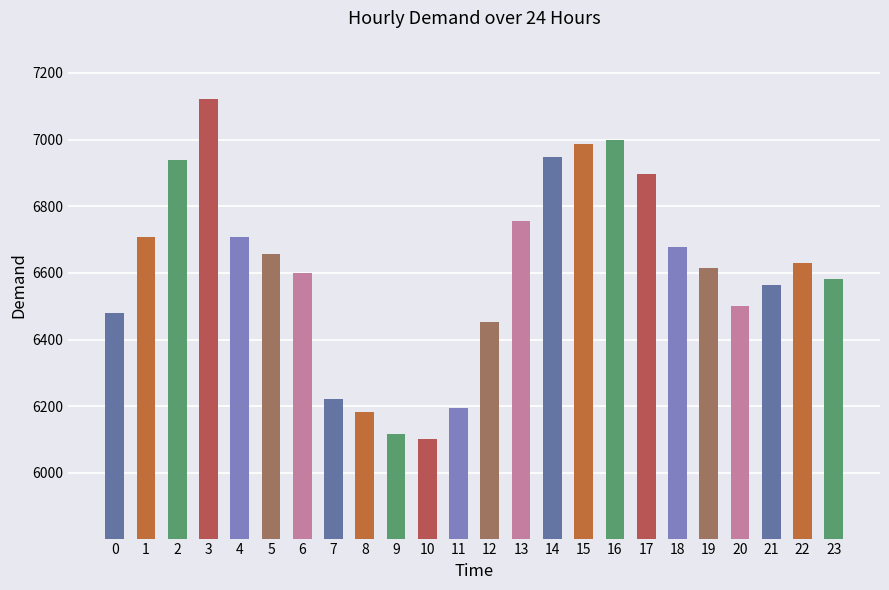

What is the ratio of the value at 14 to the value at 5?

1.0